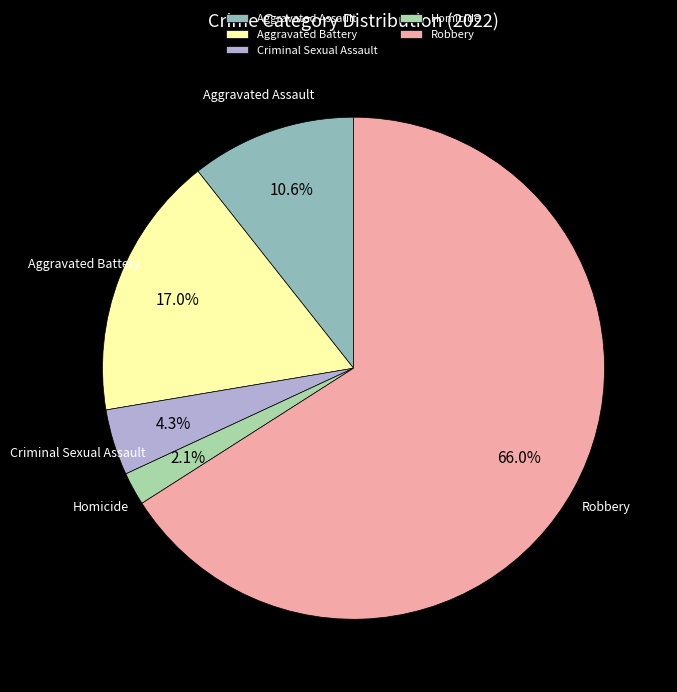

True or false: Aggravated Assault accounts for 22% of the total.

False